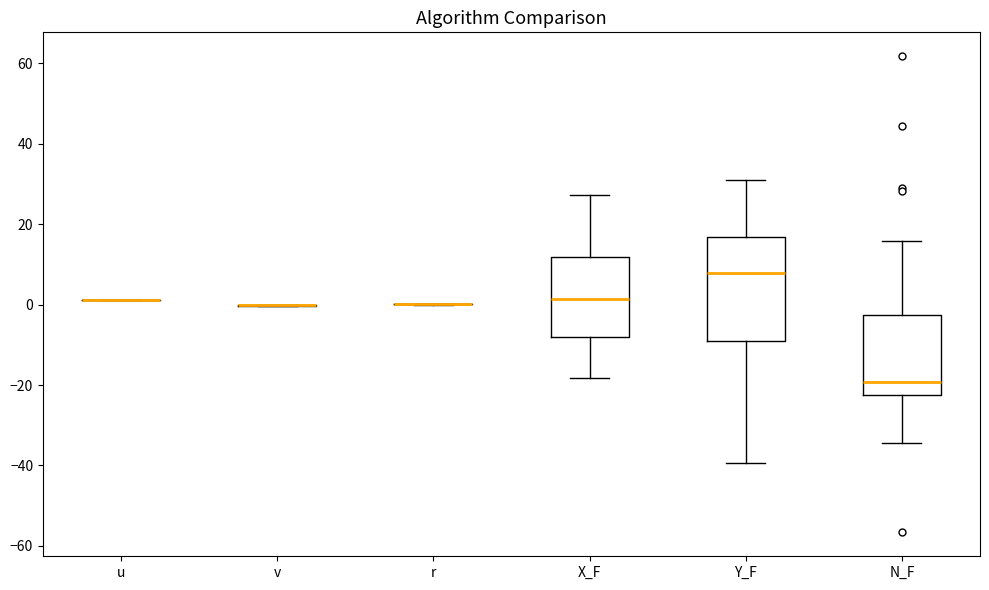

Comparing the boxes themselves (not the whiskers), which one is the tallest?

Y_F